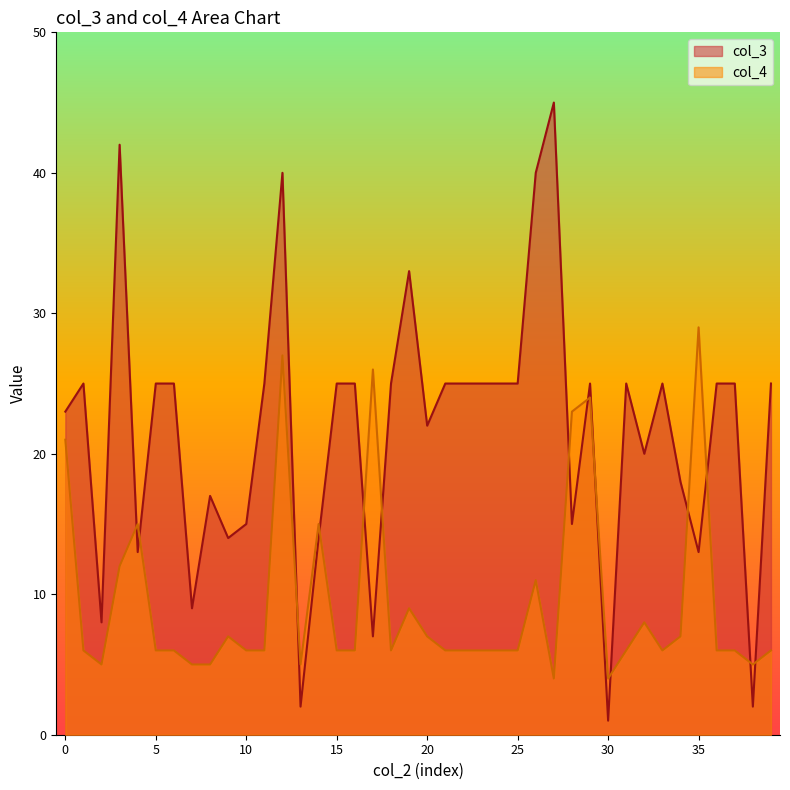

Rank the series by their maximum value, from highest to lowest.

col_3, col_4